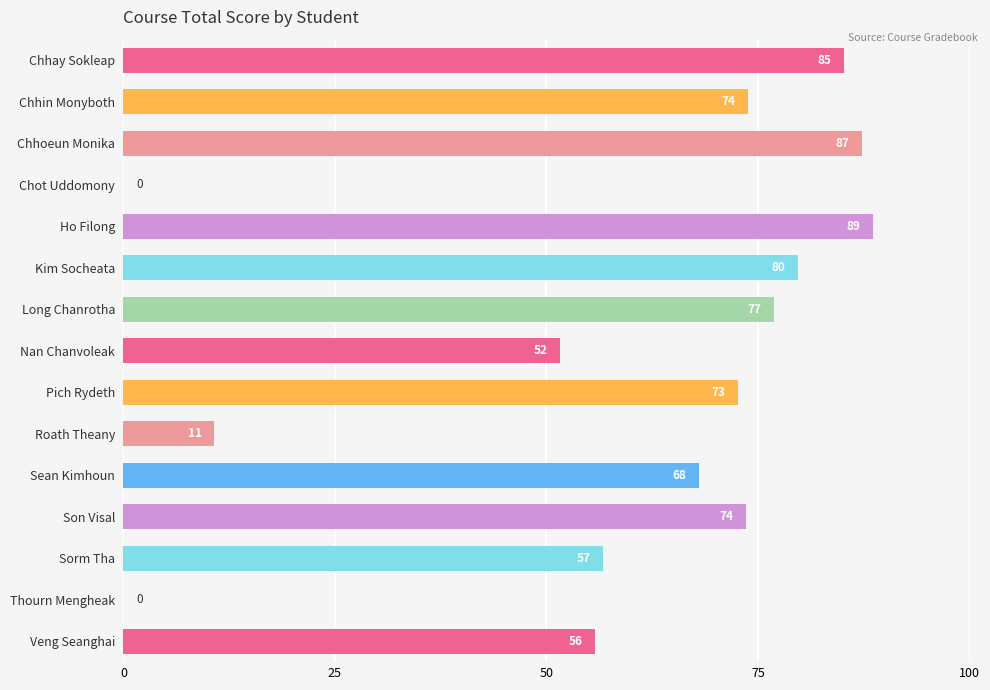

The chart shows a value of -57.4 at Thourn Mengheak. True or false?

False